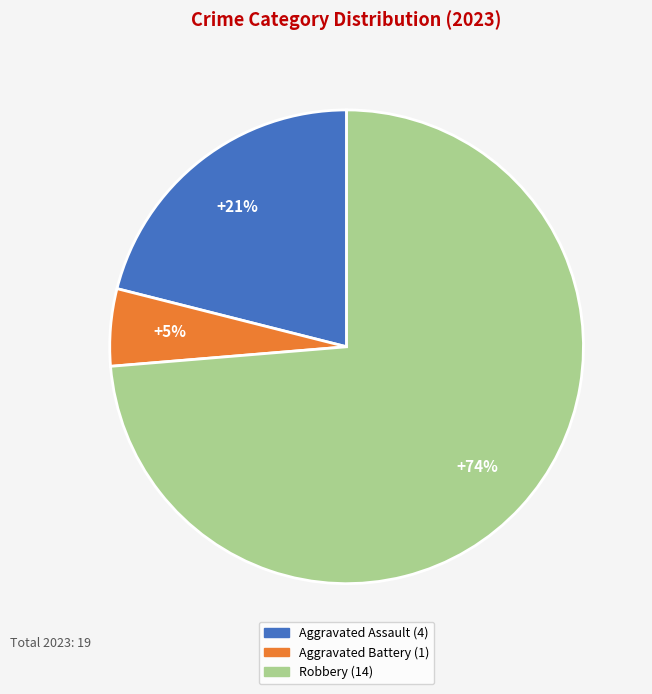

To the nearest percent, what is the difference between the Aggravated Battery and Aggravated Assault slice percentages?

16%